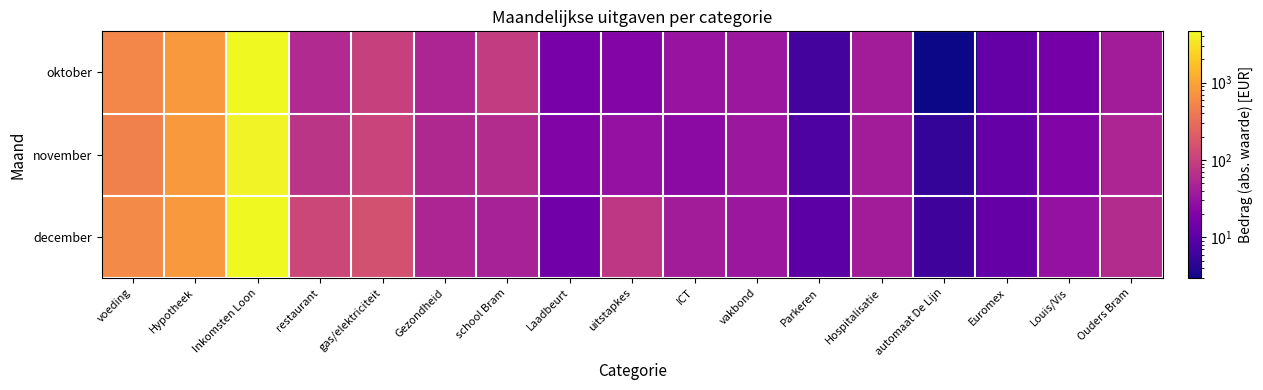

Between Euromex and voeding, which is larger?

voeding